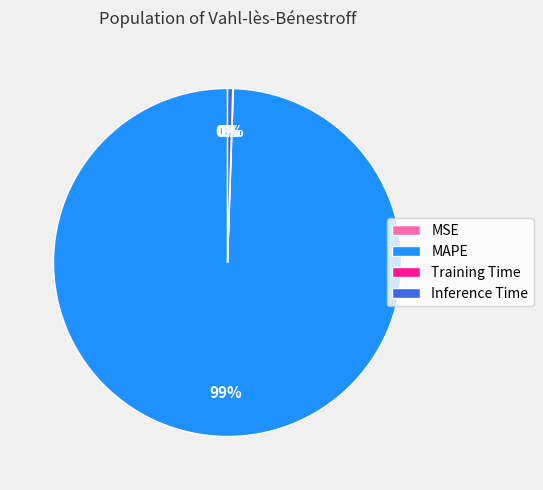

Does Inference Time represent more than half of the total?

No